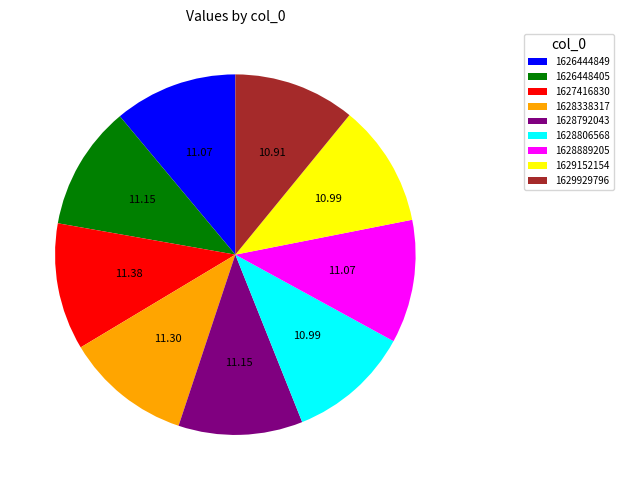

Is the sum of 1628338317 and 1629929796 greater than half?

No